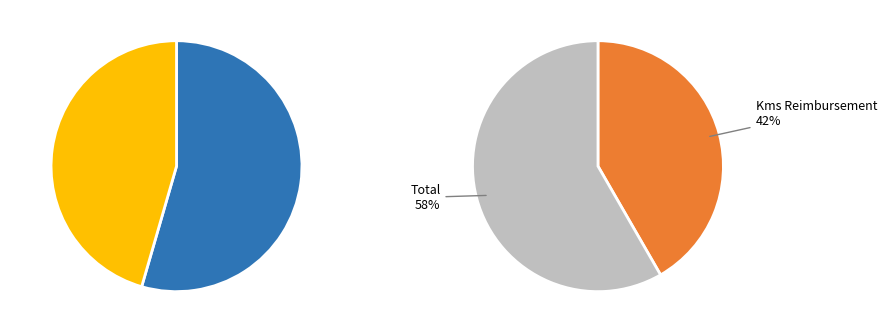

Count the number of slices in the pie.

4